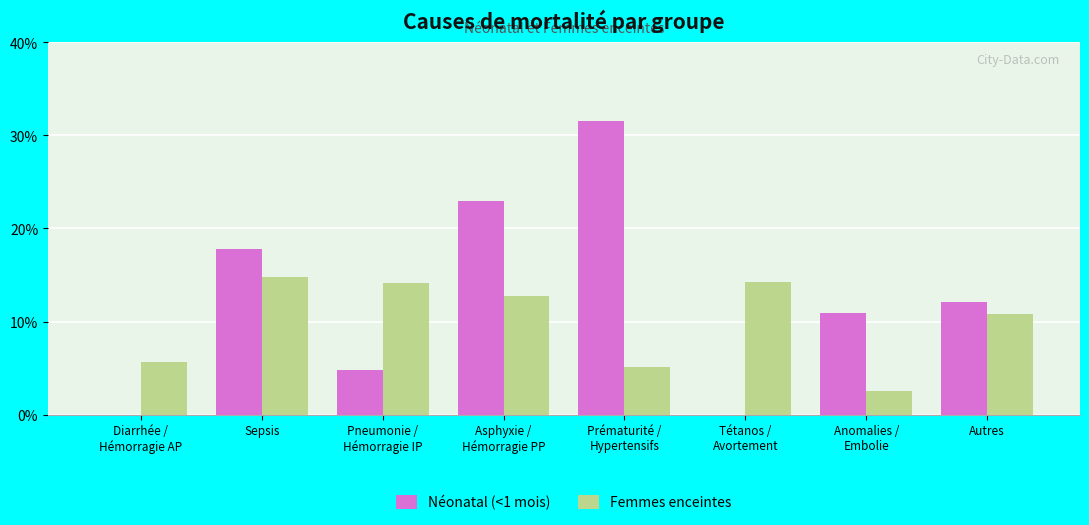

How many data points in Néonatal (<1 mois) are above 12?

4